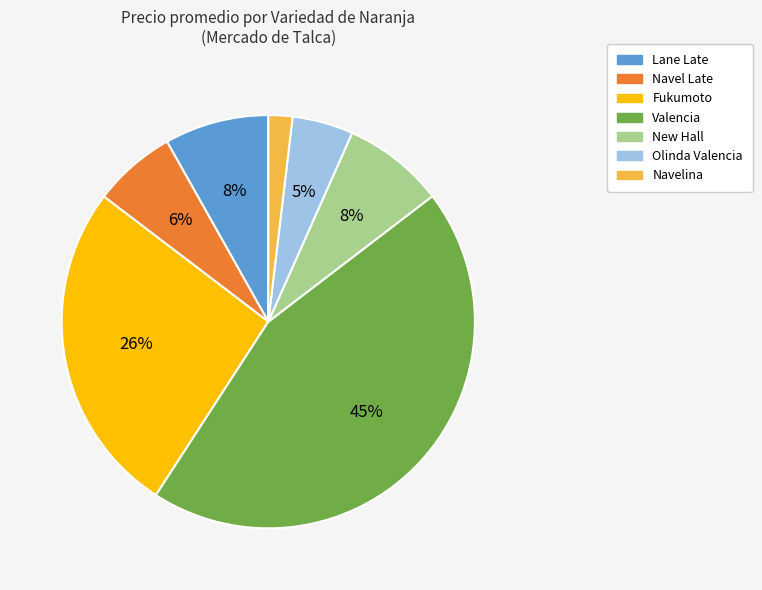

To the nearest percent, what is the difference between the largest and smallest slice percentages?

43%